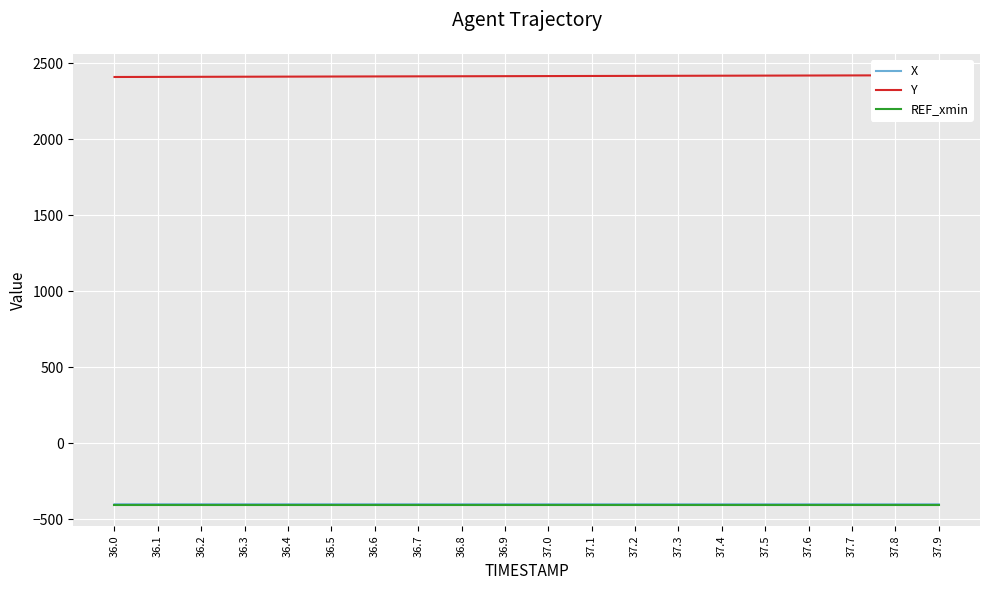

What is the difference between the maximum and minimum values in the Y series?

11.5